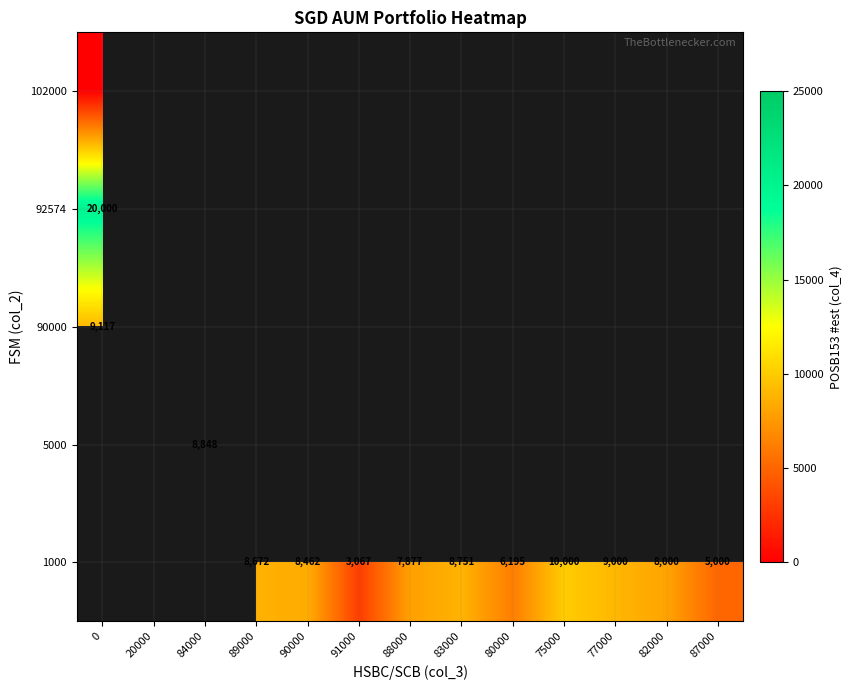

True or false: 1000 has a value of 8974 at 87000.

False